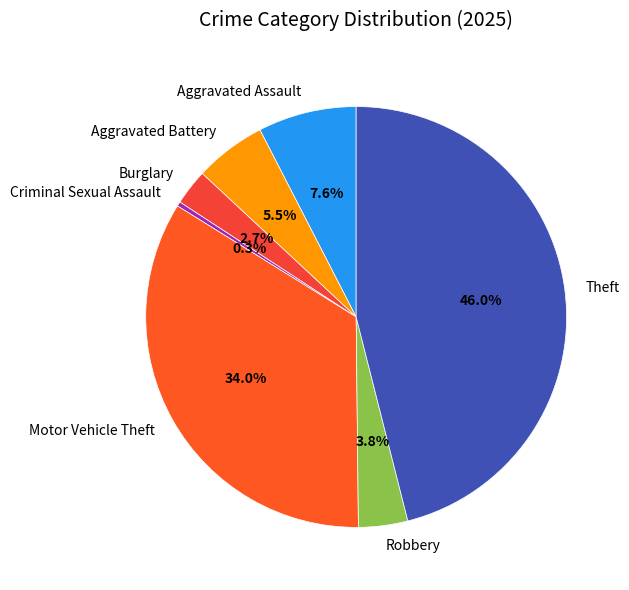

To the nearest percent, what is the average slice percentage?

14%